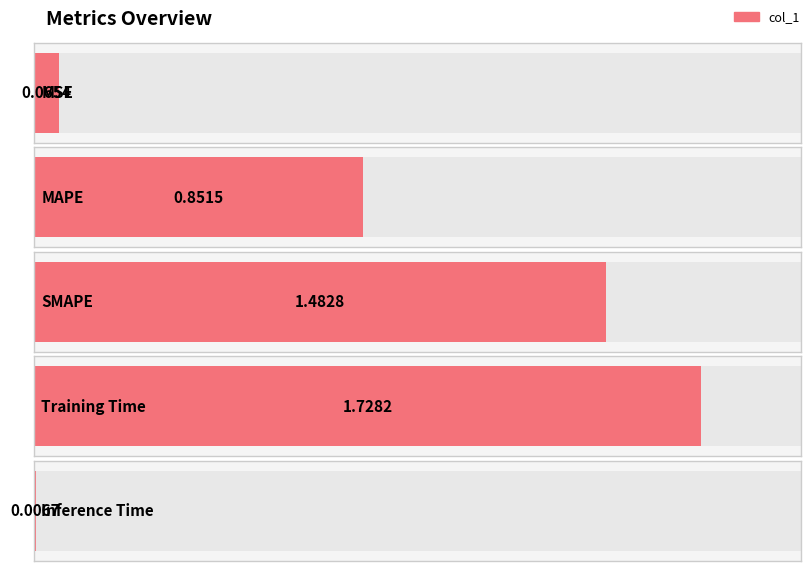

What is the label of the 3rd bar from the right?

SMAPE